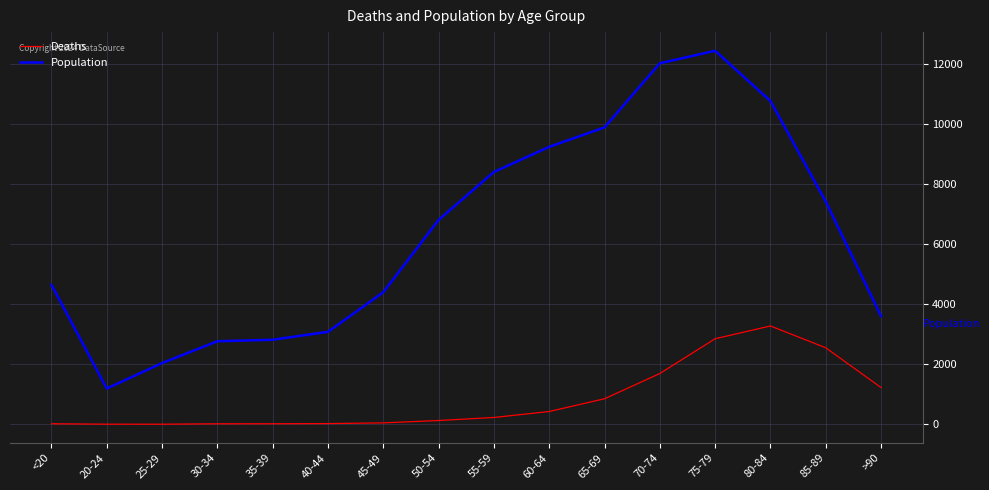

At which label does Deaths reach its peak?

80-84